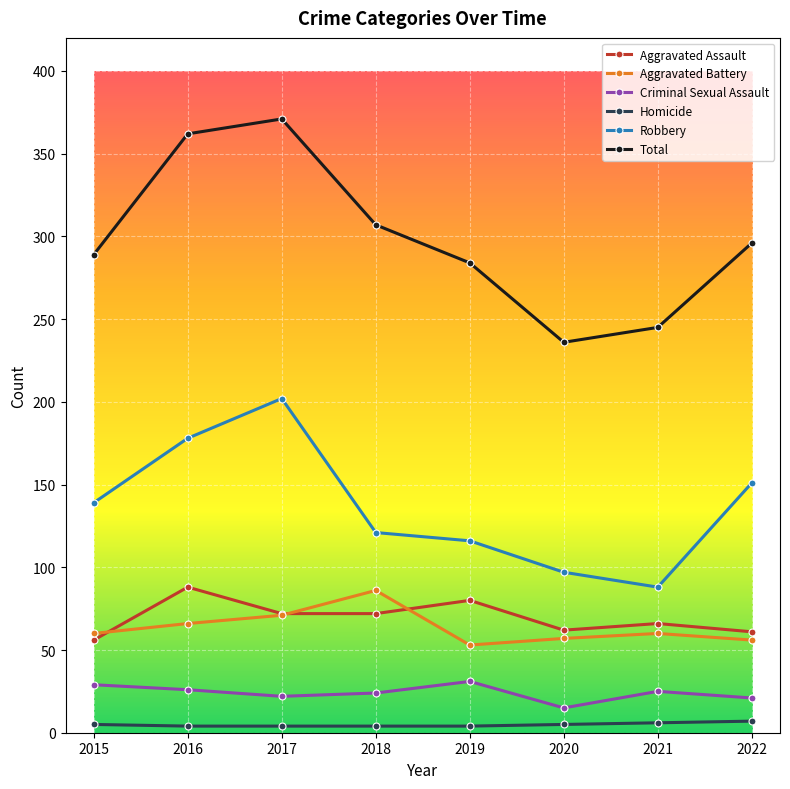

Which series has the largest range (max minus min)?

Total